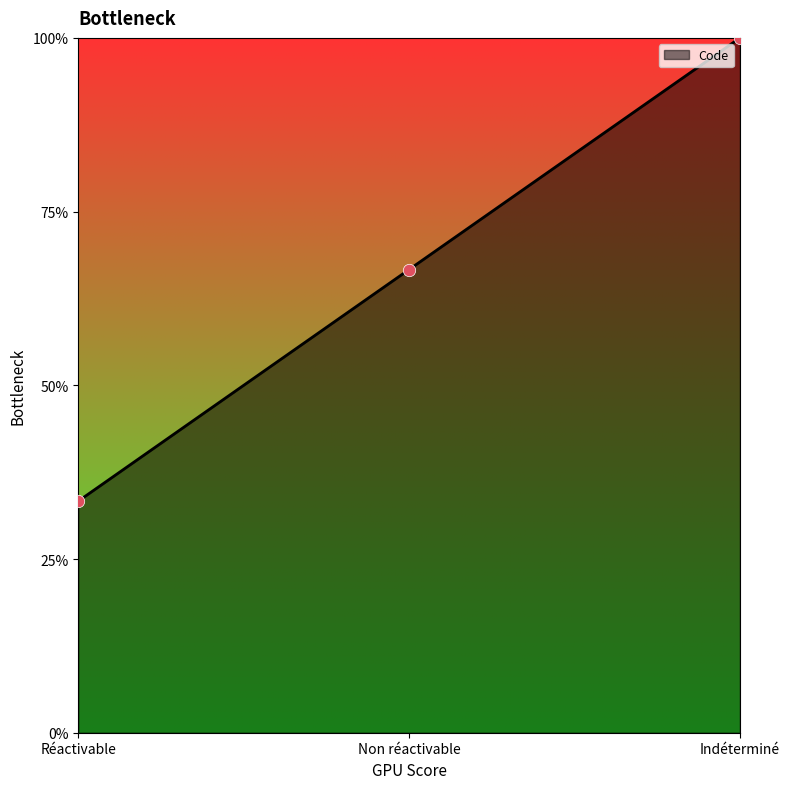

Between Réactivable and Indéterminé, which is larger?

Indéterminé